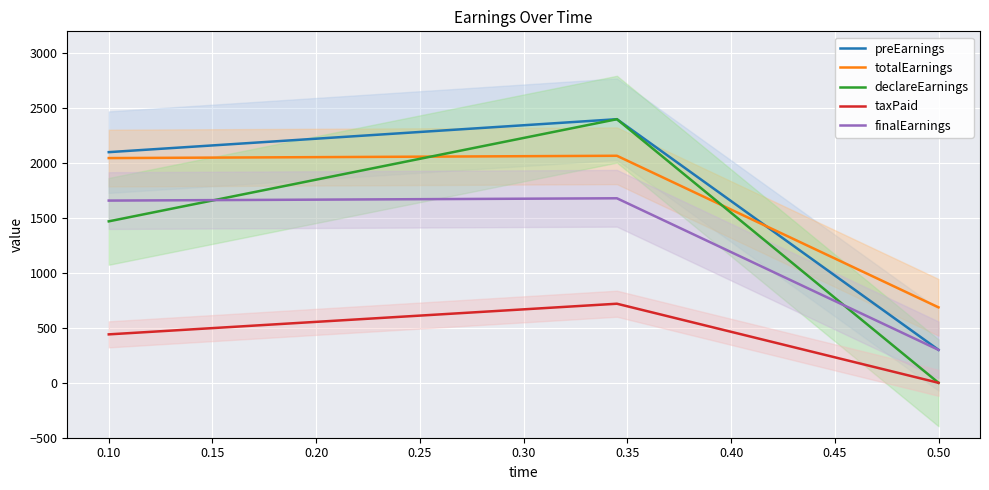

The value of totalEarnings at 0.50 is 1023. True or false?

False